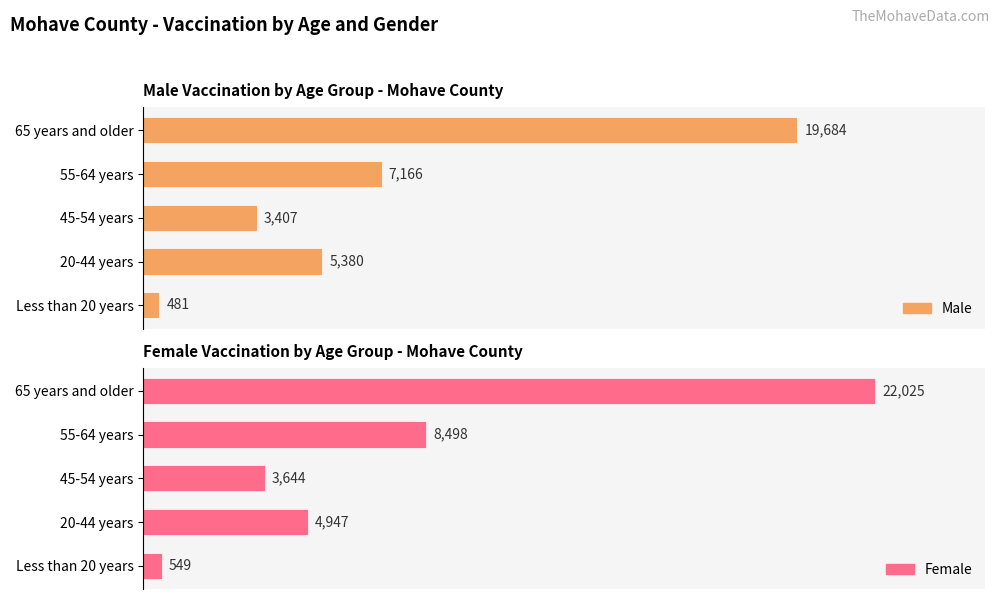

True or false: Male has a value of 5913 at 65 years and older.

False